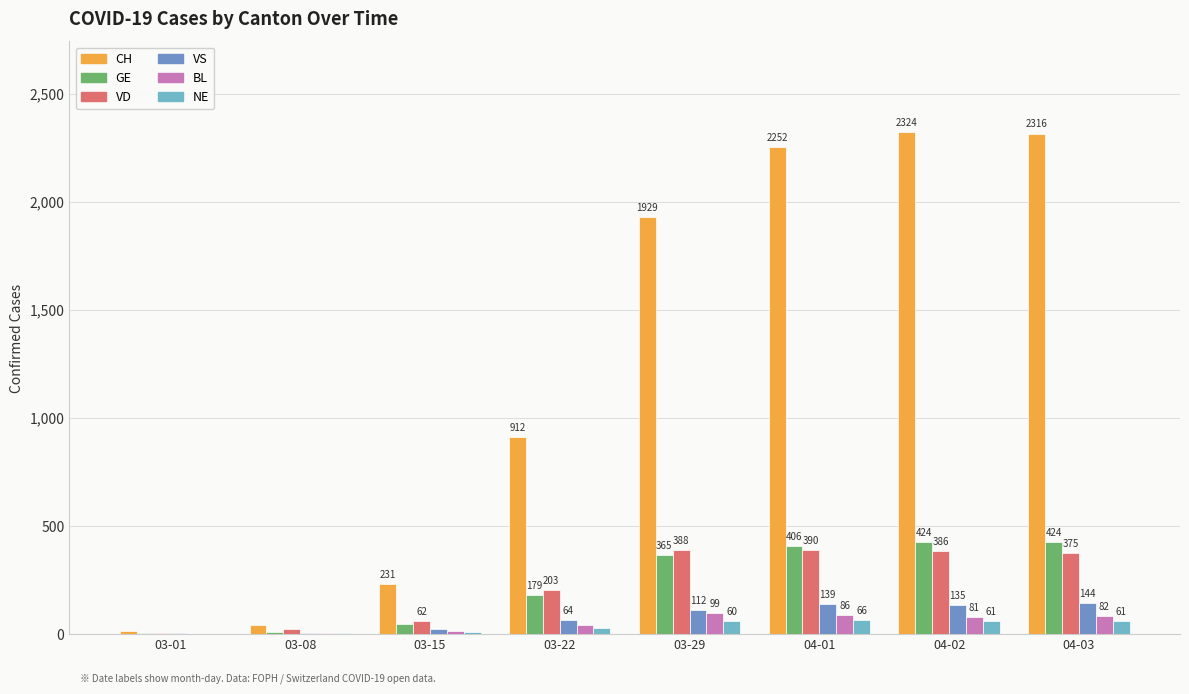

How many groups of bars are there?

8